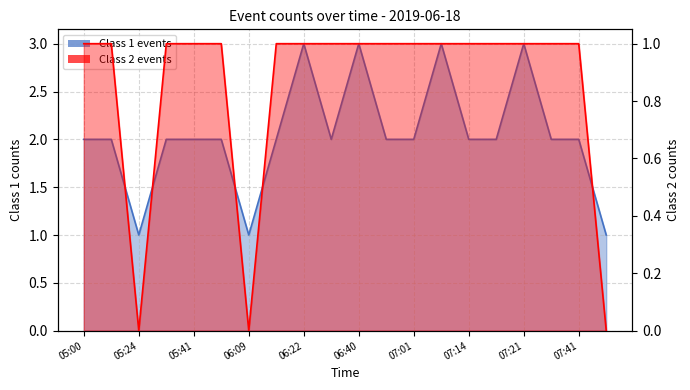

Rank the categories by count_1 value from highest to lowest.

06:22, 06:40, 07:09, 07:21, 05:00, 05:16, 05:36, 05:41, 06:02, 06:17, 06:32, 06:47, 07:01, 07:14, 07:17, 07:30, 07:41, 05:24, 06:09, 07:55